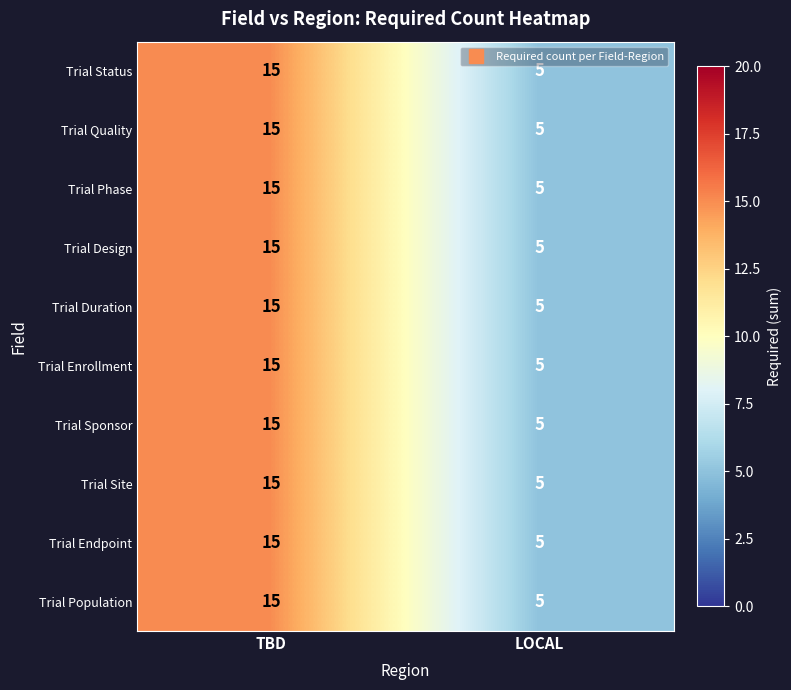

Reading left to right, extract all data points from this chart.

Trial Status: TBD=15	LOCAL=5
Trial Quality: TBD=15	LOCAL=5
Trial Phase: TBD=15	LOCAL=5
Trial Design: TBD=15	LOCAL=5
Trial Duration: TBD=15	LOCAL=5
Trial Enrollment: TBD=15	LOCAL=5
Trial Sponsor: TBD=15	LOCAL=5
Trial Site: TBD=15	LOCAL=5
Trial Endpoint: TBD=15	LOCAL=5
Trial Population: TBD=15	LOCAL=5